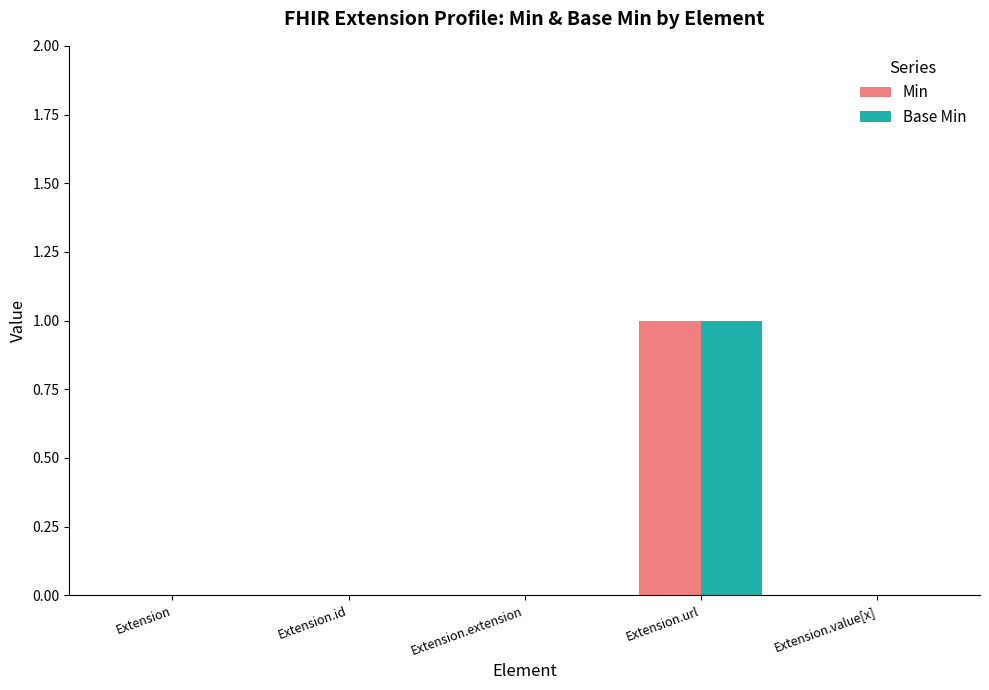

Is the value of Min at Extension.url greater than the value of Base Min at Extension.id?

Yes